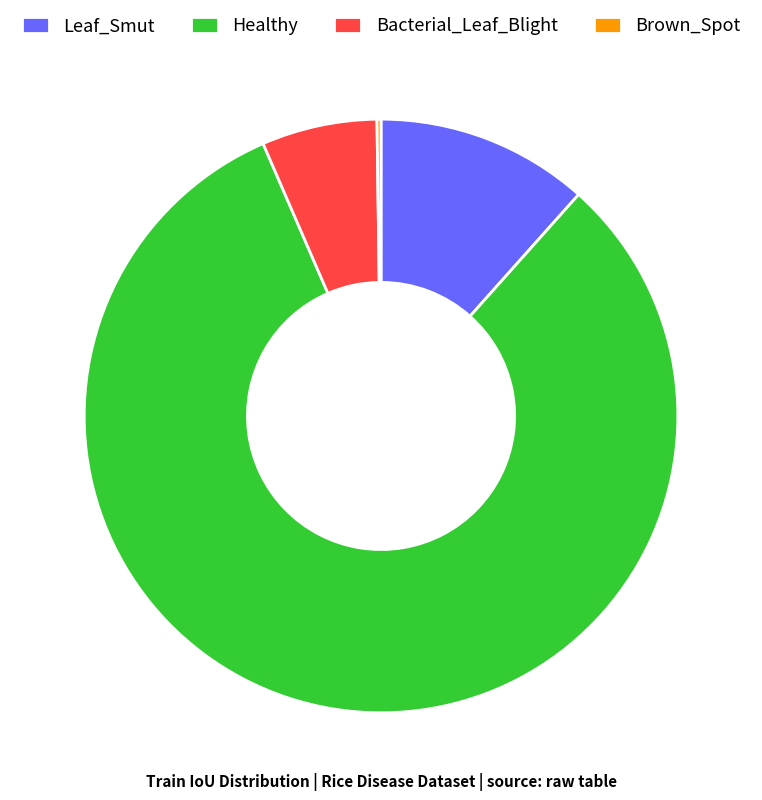

True or false: Bacterial_Leaf_Blight accounts for 6% of the total.

True